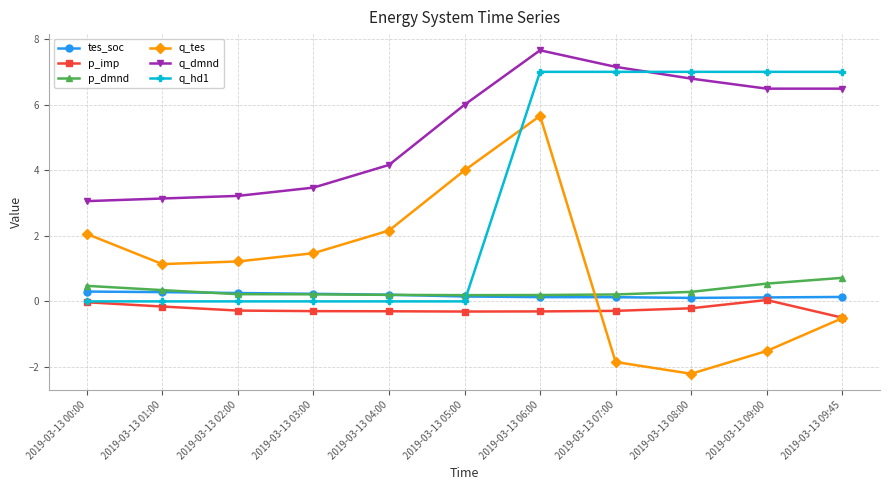

Is the value of q_dmnd at 2019-03-13 04:00 greater than the value of p_imp at 2019-03-13 06:00?

Yes